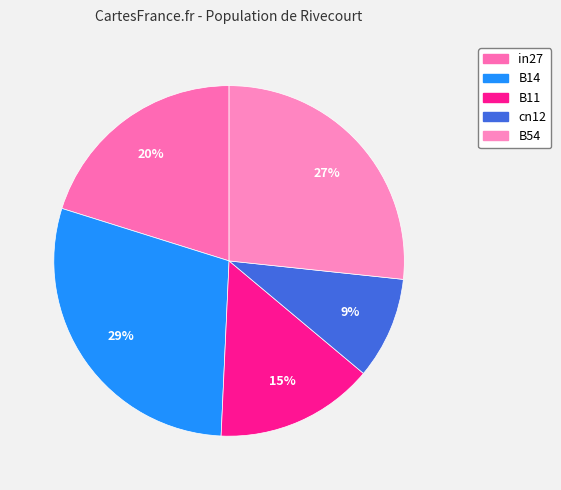

Combined, do B14 and B54 account for over 50%?

Yes